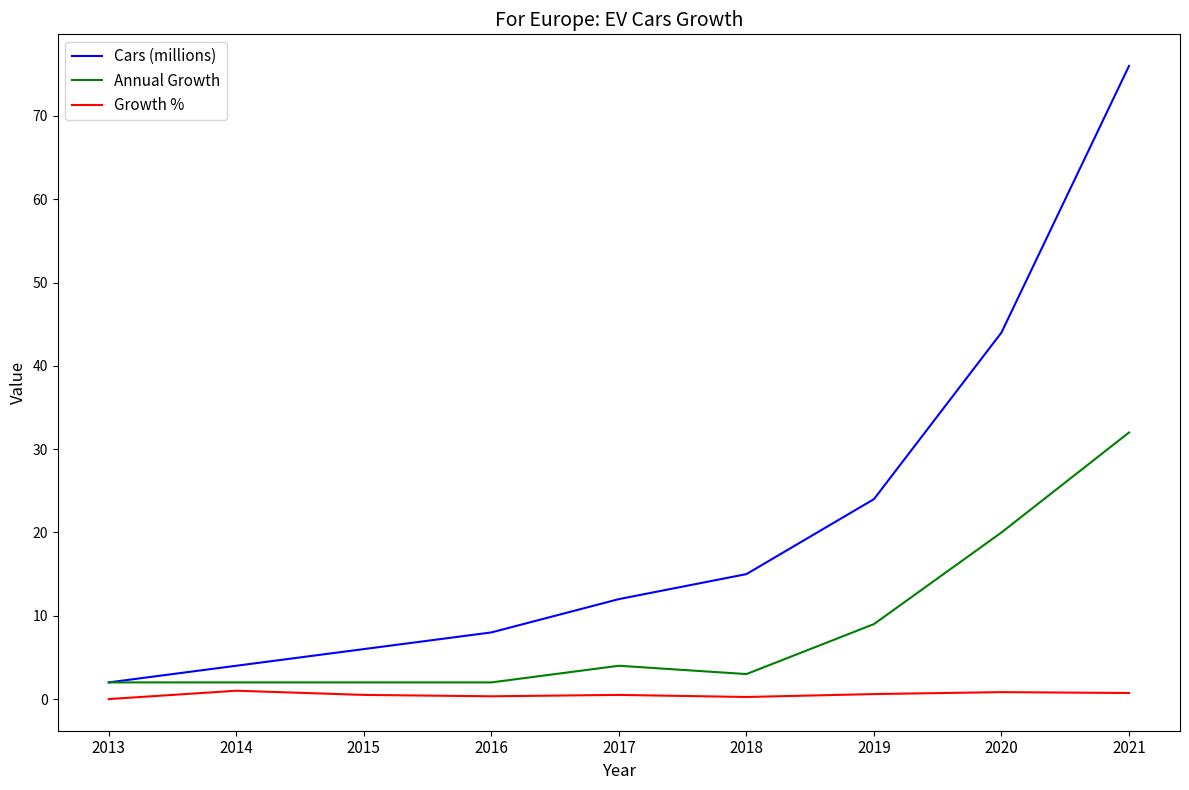

Which series changed the most between 2014 and 2020?

Cars (millions)